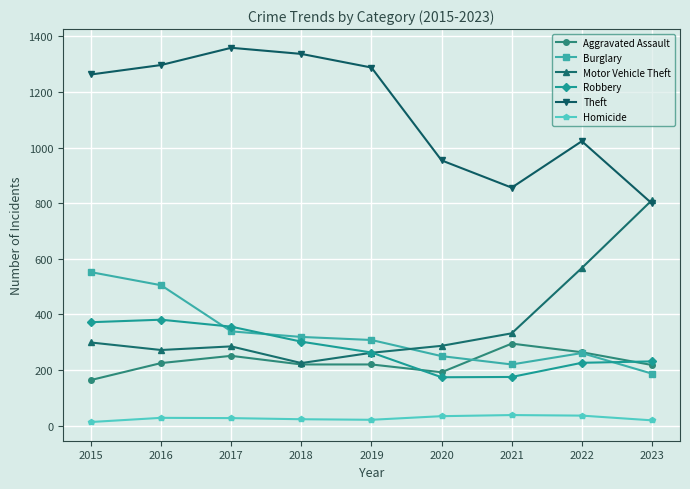

What value does the Burglary series have at 2022?

261